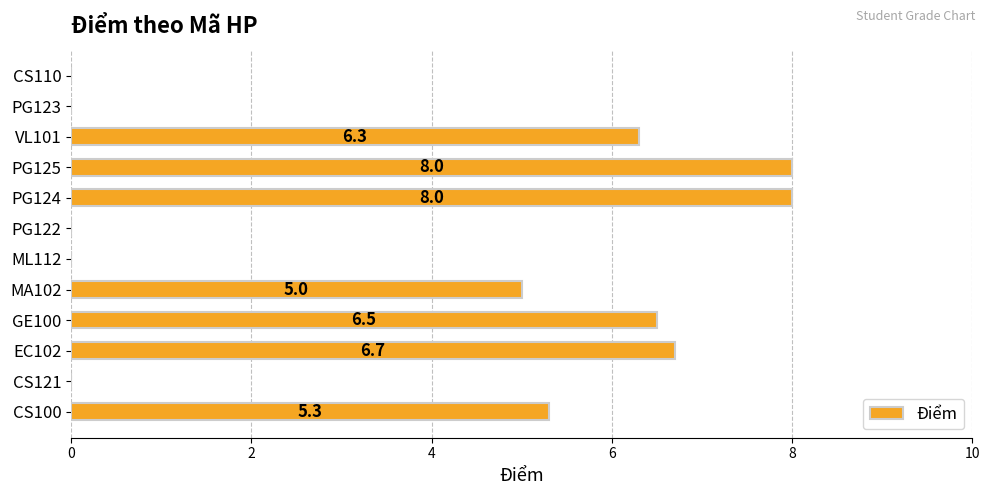

What is the sum of the values at CS110 and EC102?

6.7